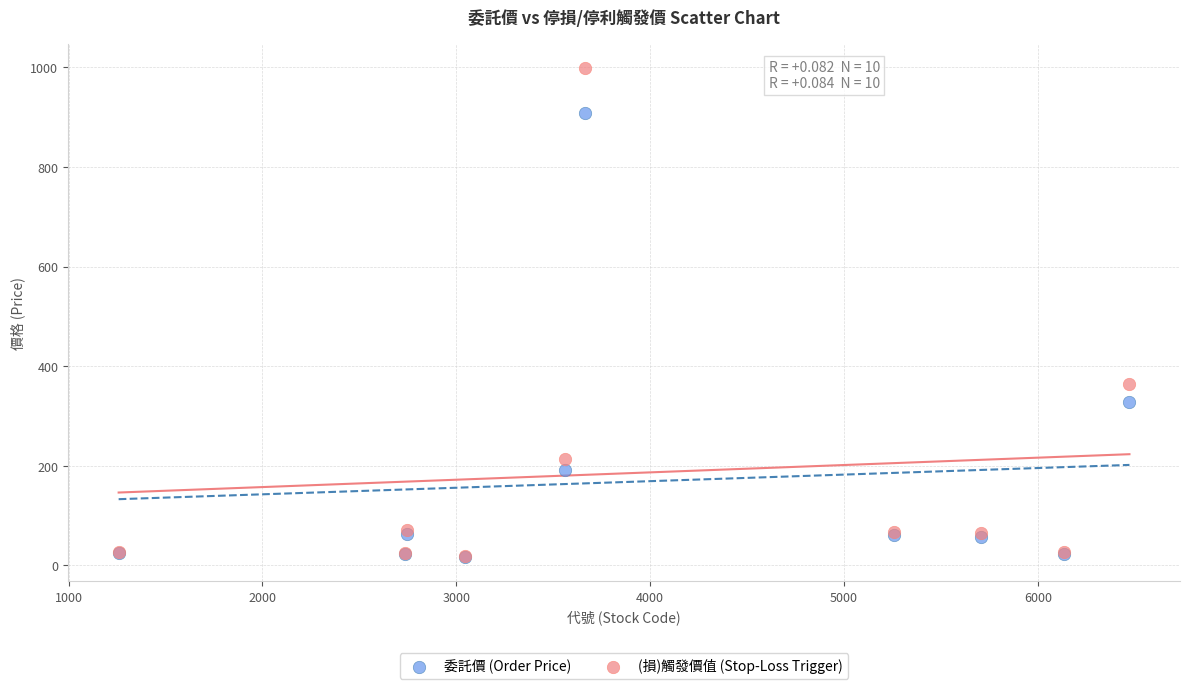

Which series reaches the maximum Y coordinate?

(損)觸發價值 (Stop-Loss Trigger)